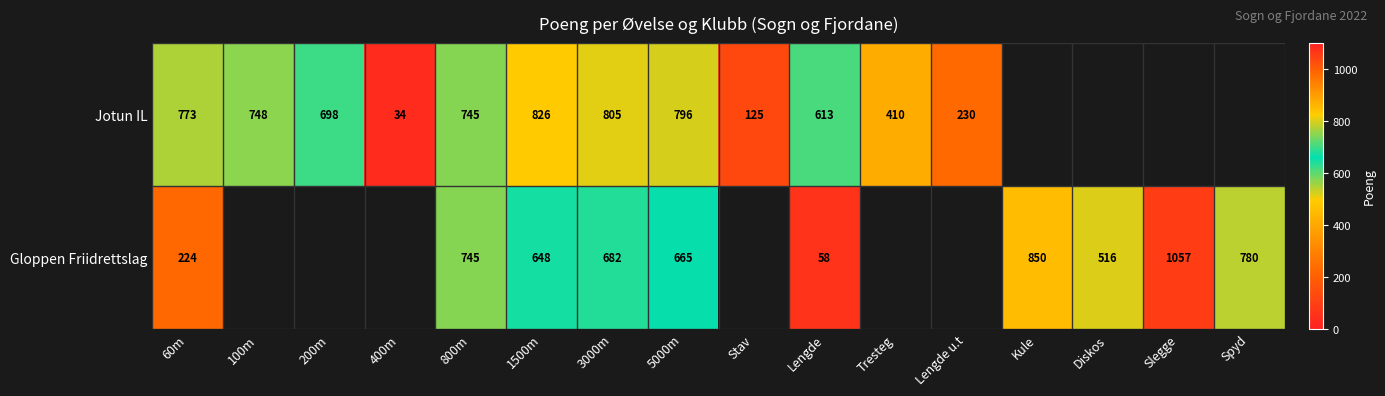

Rank the series at 5000m from highest to lowest value.

Jotun IL, Gloppen Friidrettslag